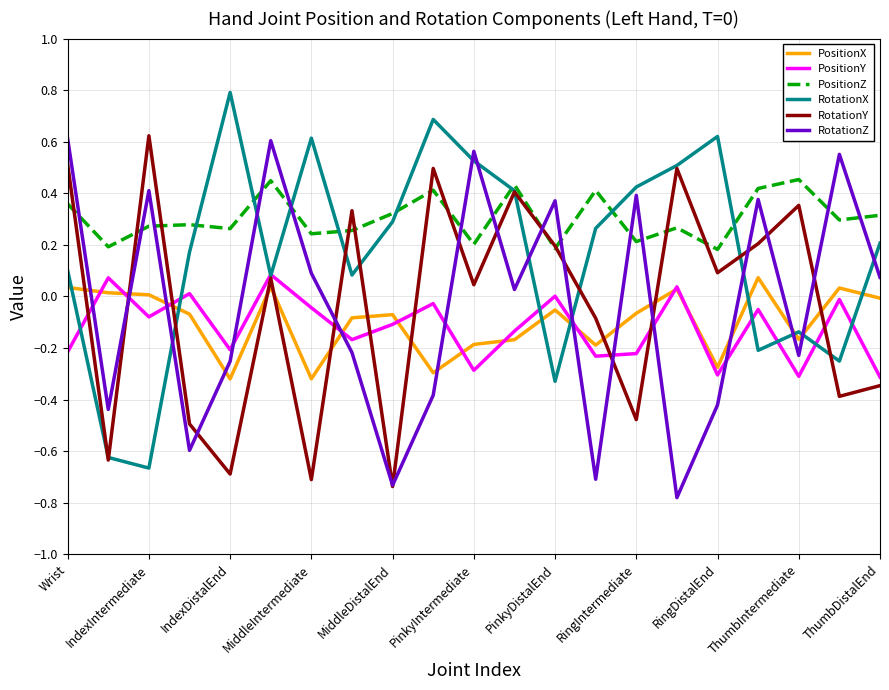

Which series has the largest total across all categories?

PositionZ